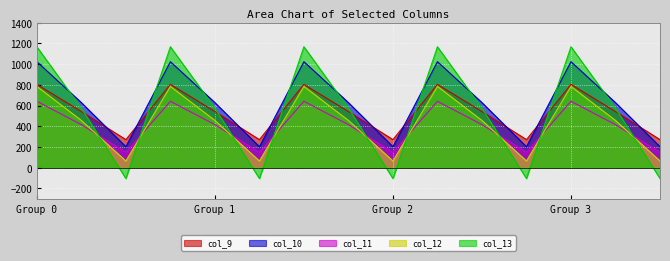

How many lines are shown in the chart?

5